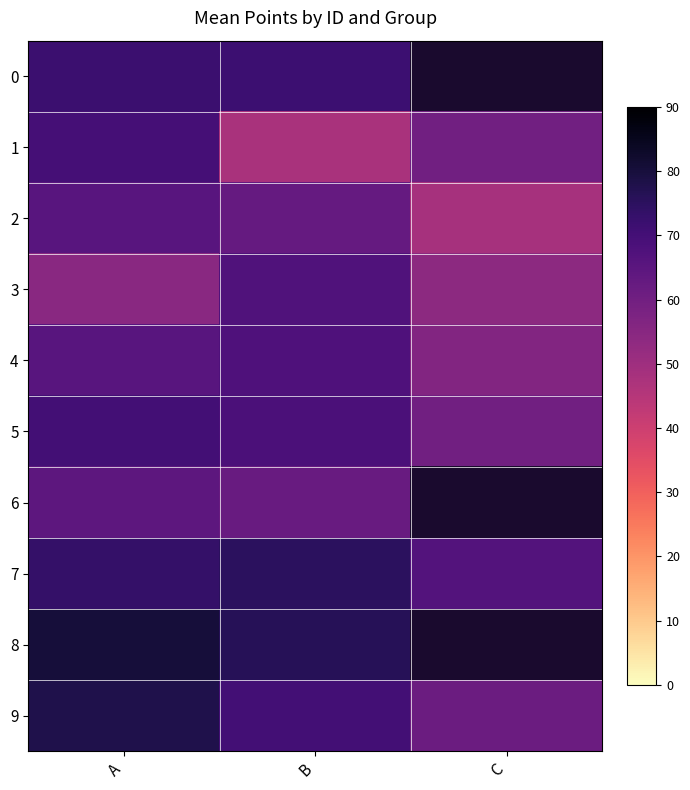

How many data points in 2 are above 62?

2